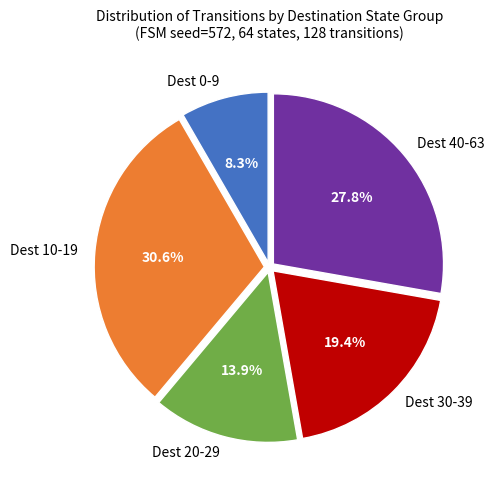

Does any single category account for the majority?

No